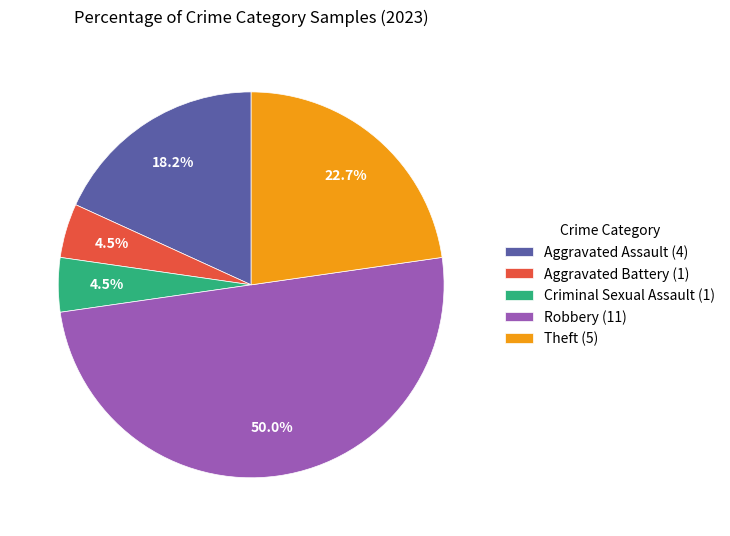

To the nearest percent, what is the average slice percentage?

20%